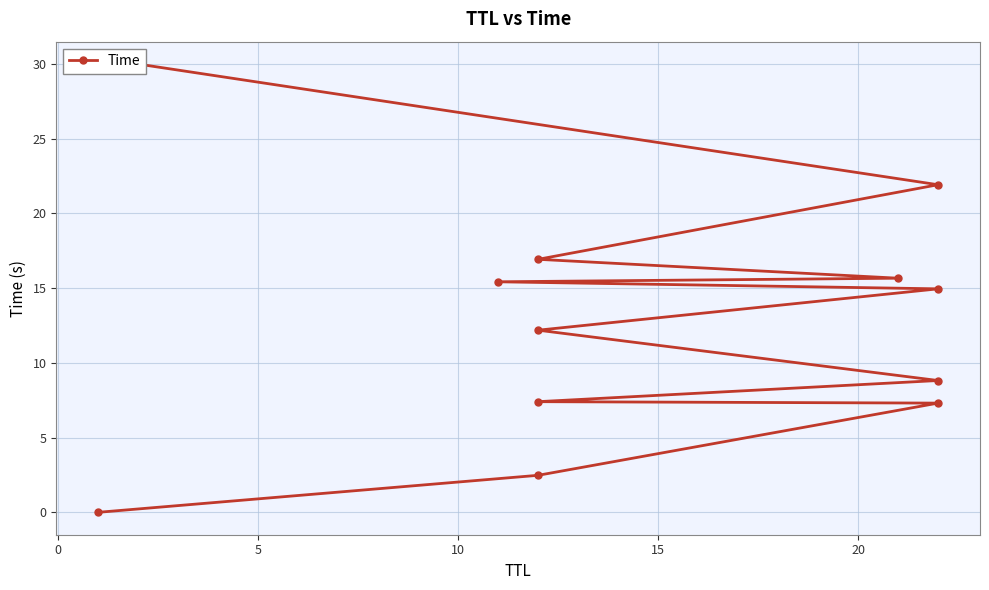

How many lines are shown in the chart?

1